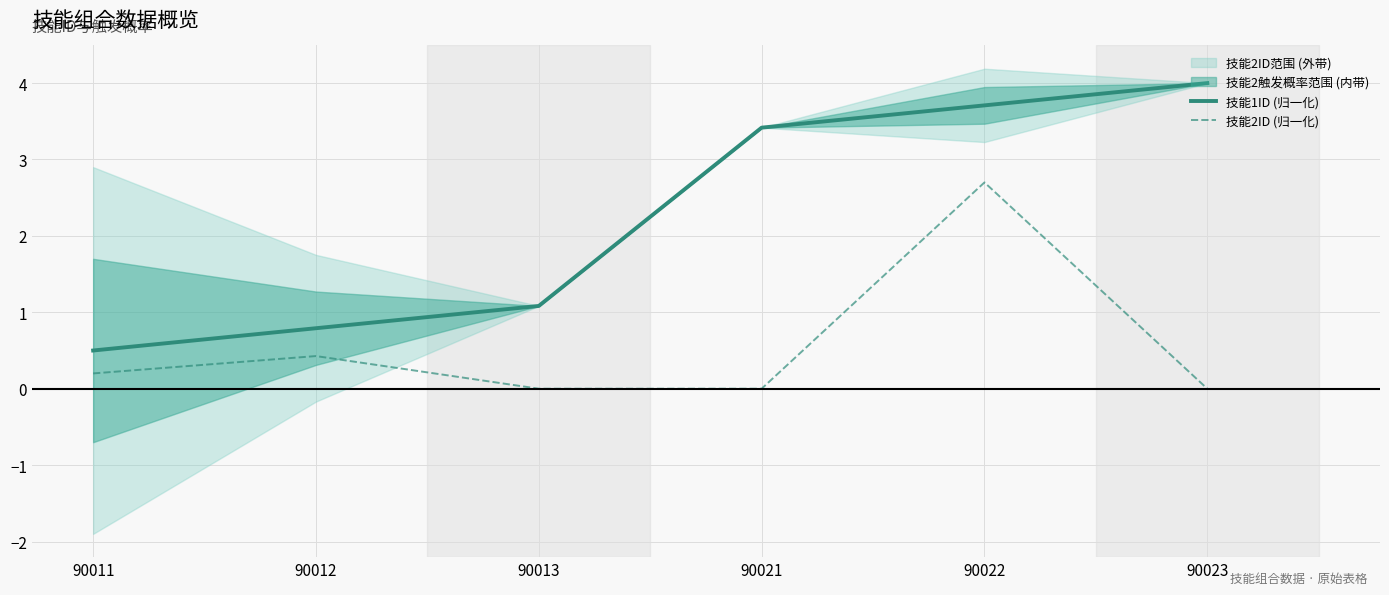

Count the 技能1ID (归一化) values in the range 0 to 3.

3